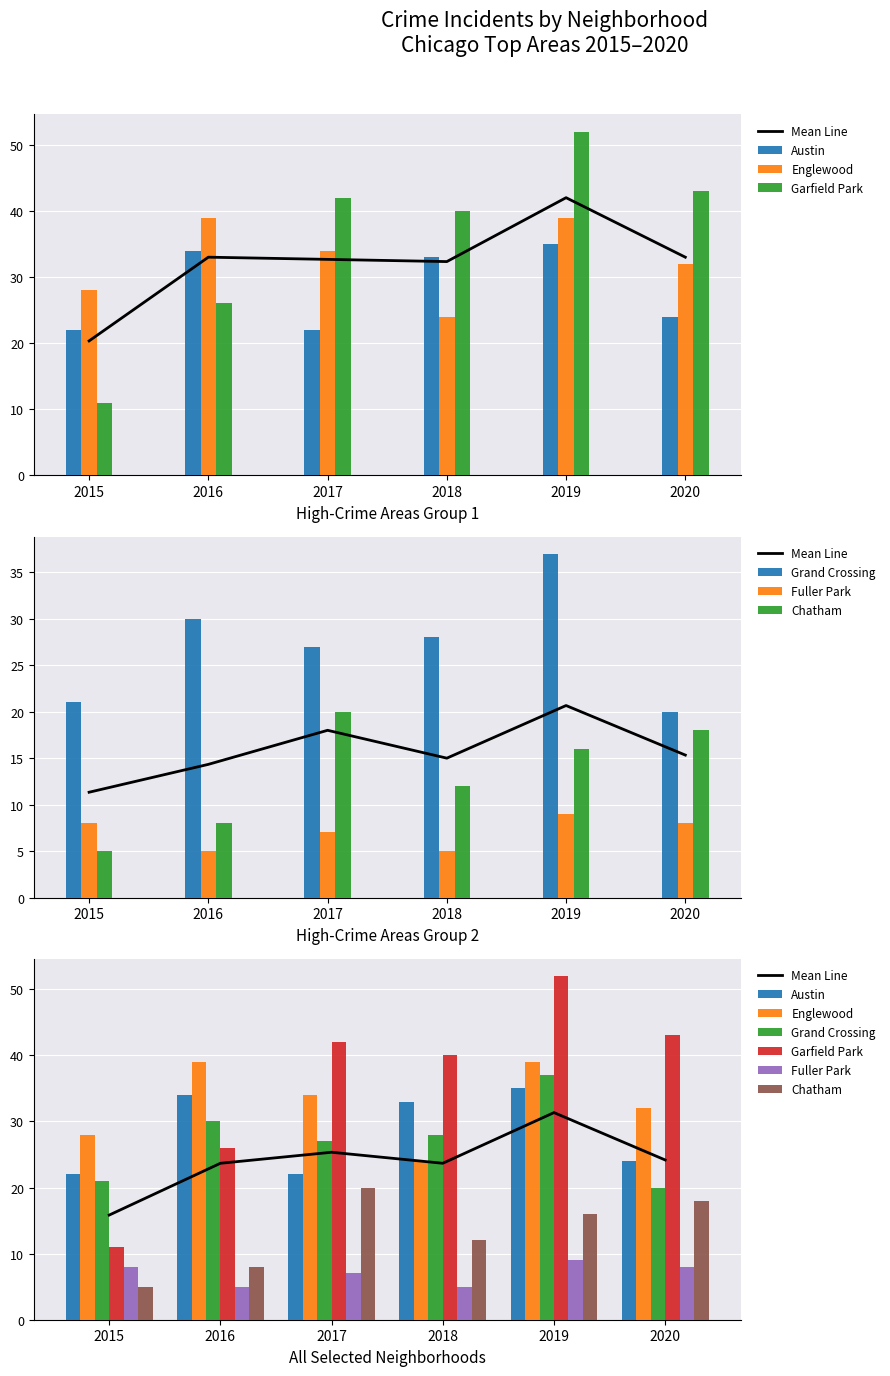

Is the value of 2020 at 4 greater than the value of 2018 at 0?

No